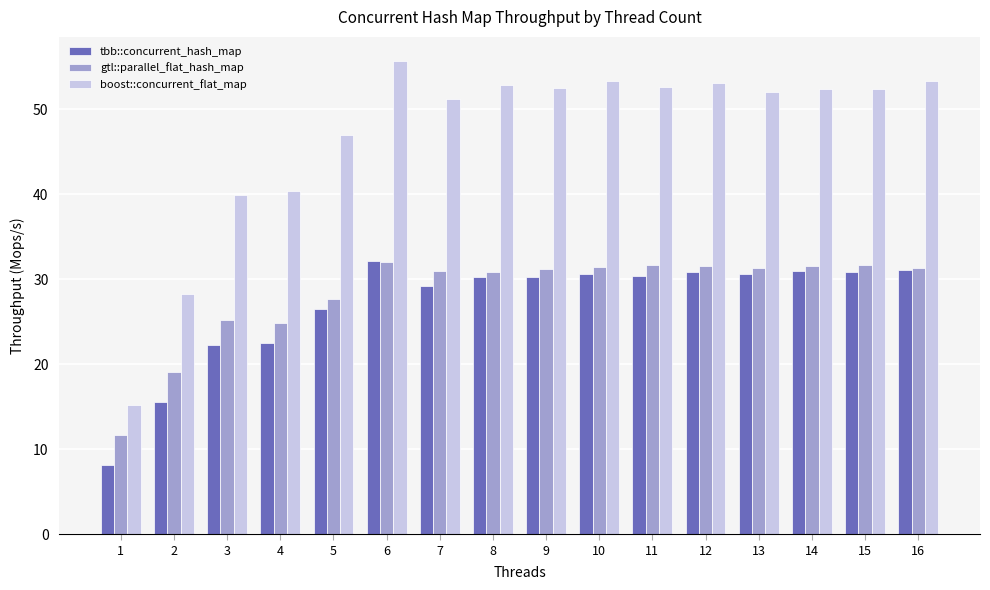

Which category has the lowest value in the boost::concurrent_flat_map series?

1